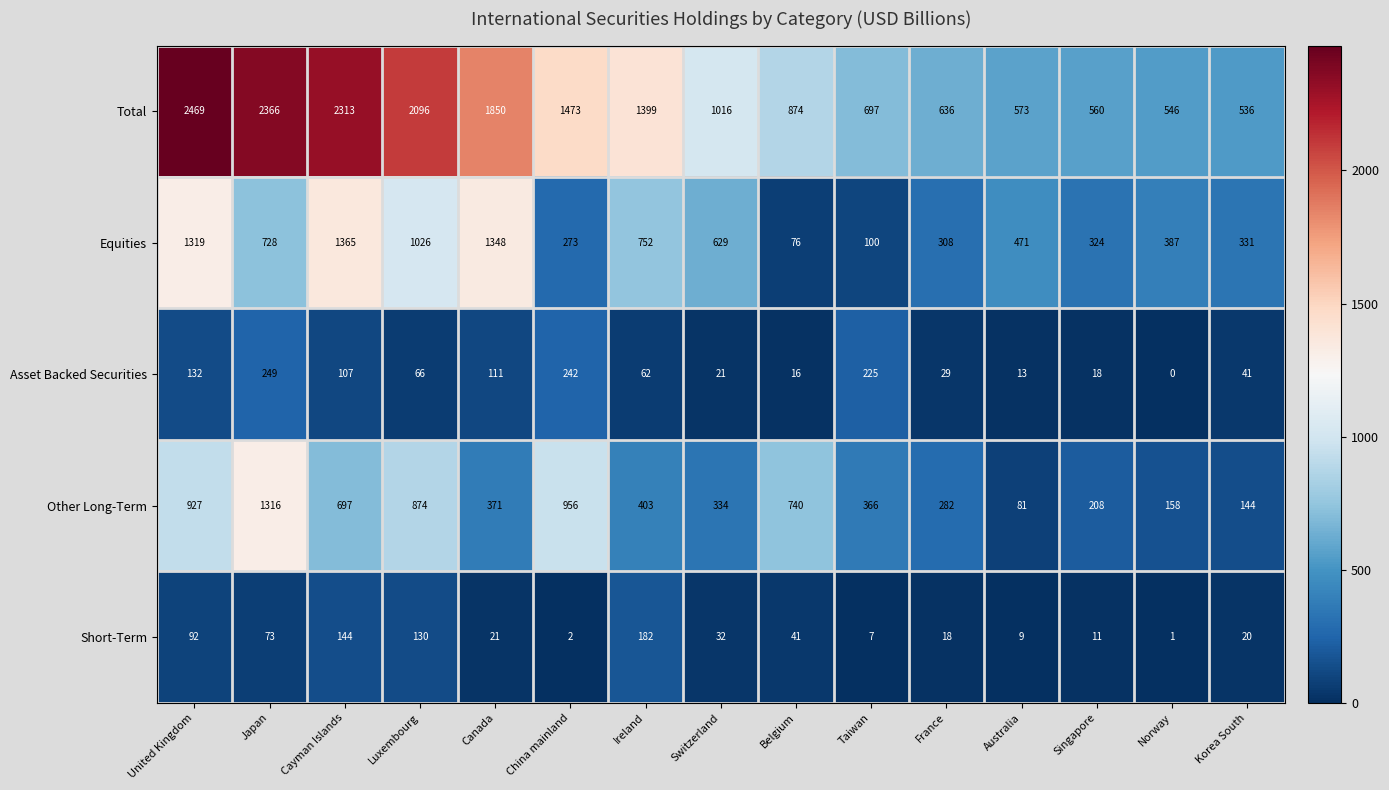

Which series has the largest total across all categories?

Total